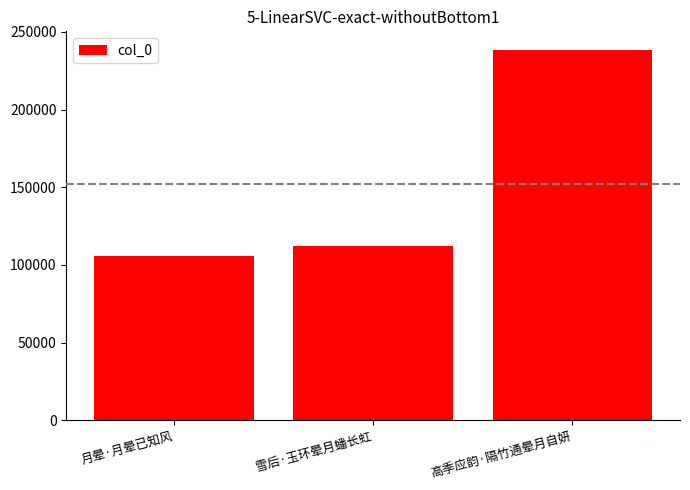

Reading left to right, extract all data points from this chart.

月晕·月晕已知风=105518	雪后·玉环晕月蟠长虹=112386	高季应韵·隔竹通晕月自妍=238382